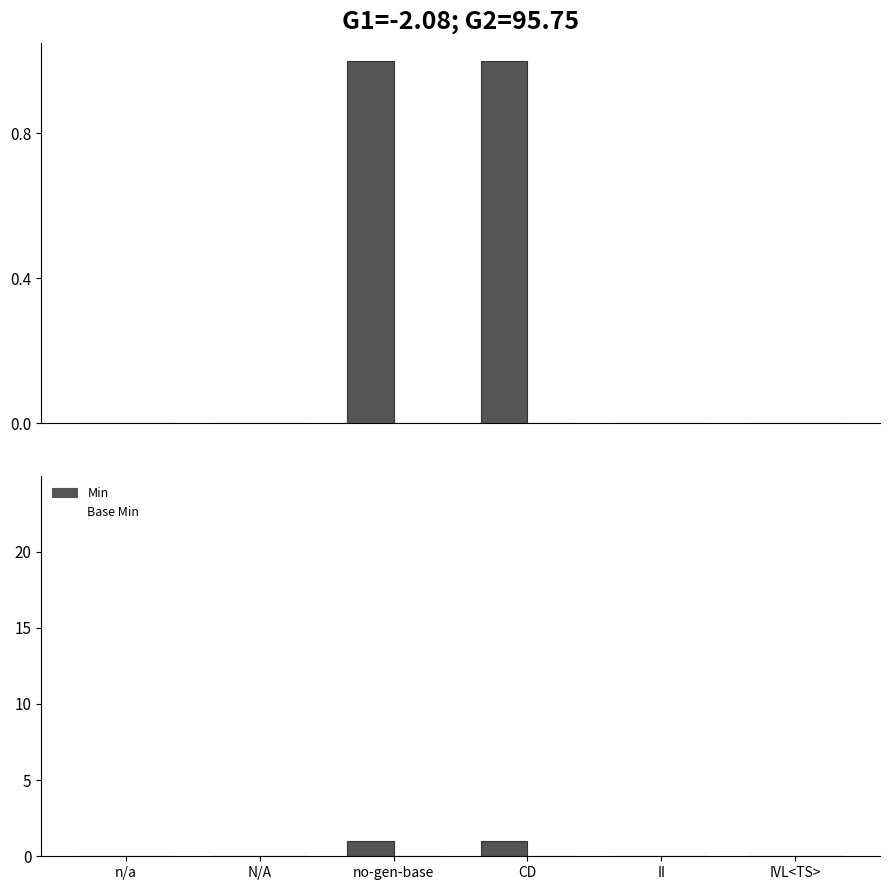

How many groups of bars are there?

6